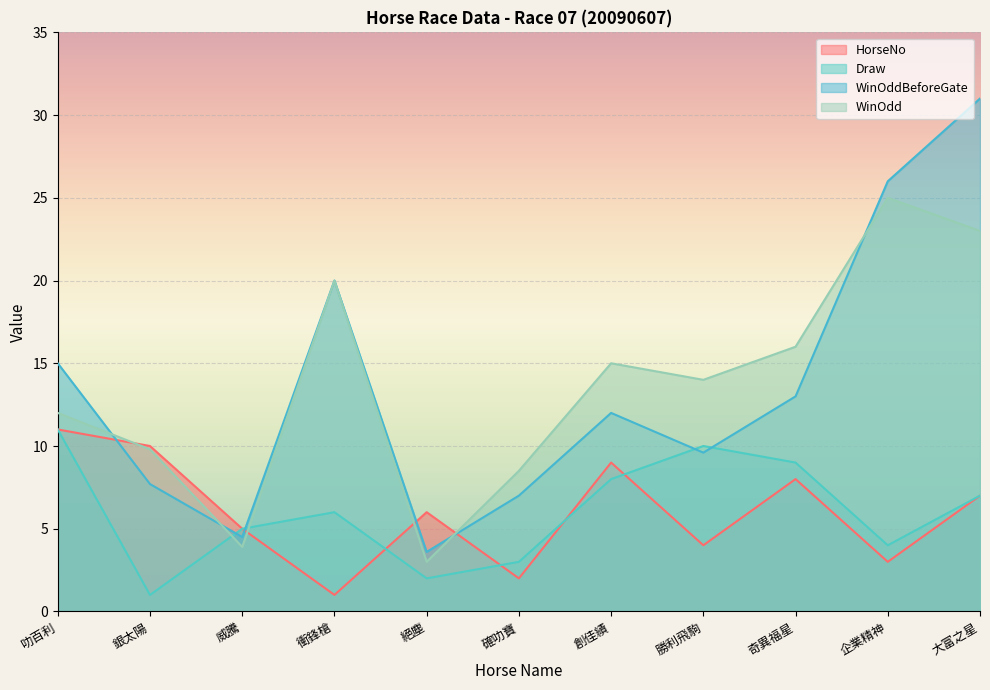

What is the difference between the WinOddBeforeGate values at 衝鋒槍 and 創佳績?

8.0